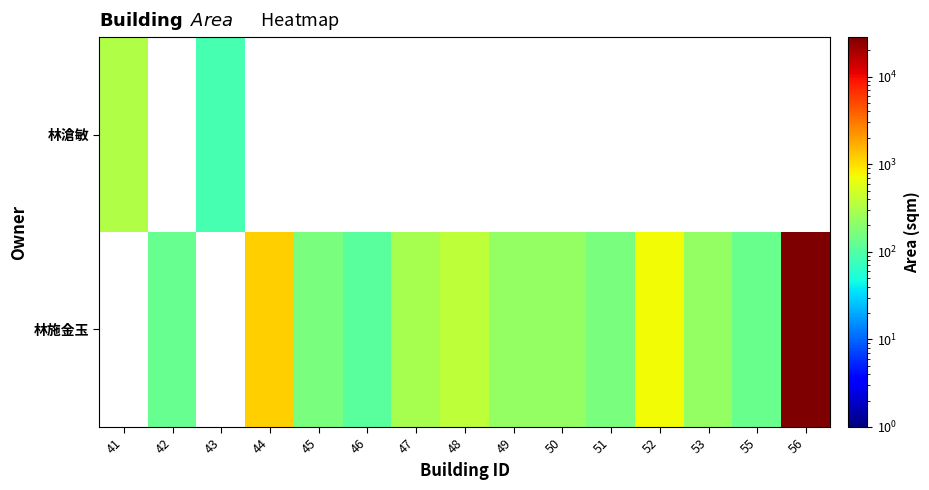

Reading left to right, list all the values displayed in this chart.

林滄敏: 41=330.9	42=0.0	43=87.4	44=0.0	45=0.0	46=0.0	47=0.0	48=0.0	49=0.0	50=0.0	51=0.0	52=0.0	53=0.0	55=0.0	56=0.0
林施金玉: 41=0.0	42=131.1	43=0.0	44=1167.7	45=165.0	46=111.2	47=291.3	48=383.1	49=228.6	50=228.6	51=164.0	52=728.0	53=224.1	55=132.8	56=28275.5